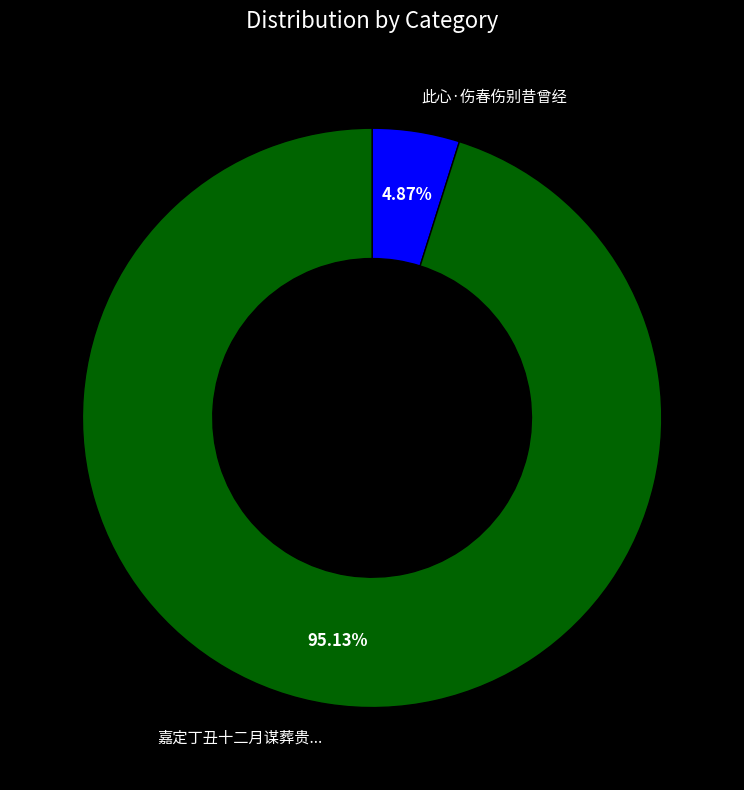

Is there a majority slice in this chart?

Yes